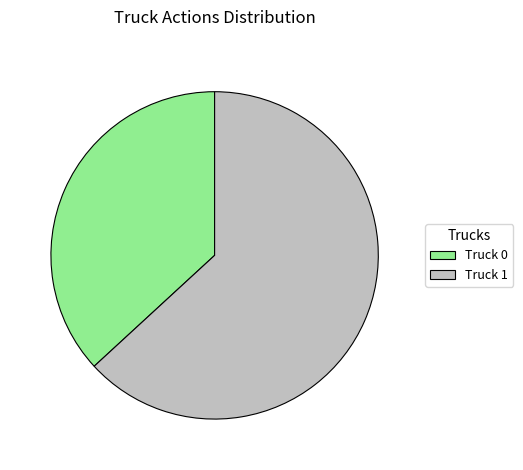

Do Truck 0 and Truck 1 together represent more than half of the pie?

Yes